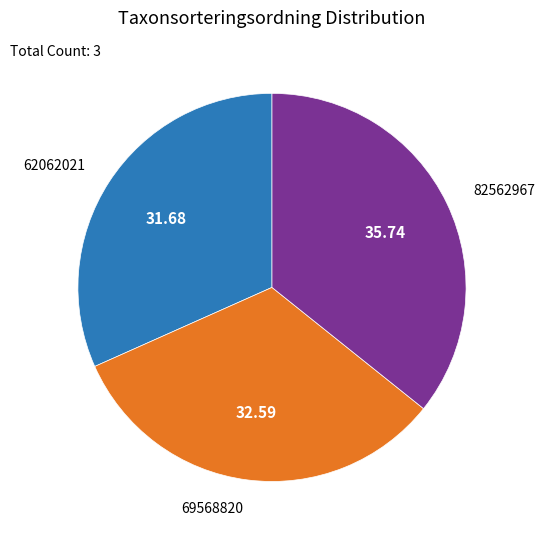

Is there a majority slice in this chart?

No